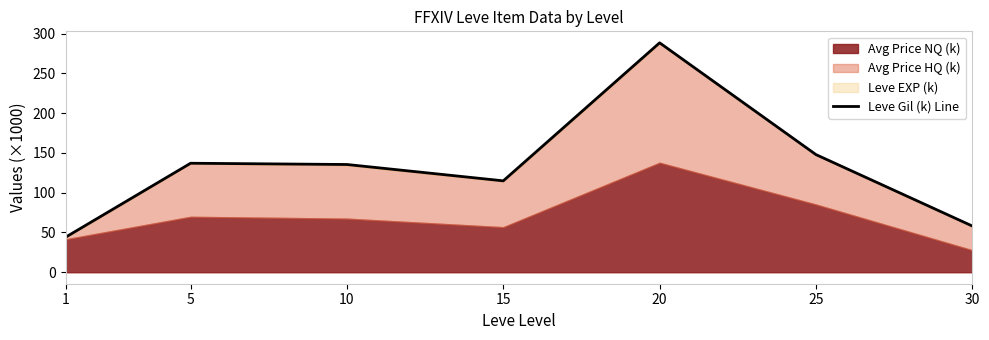

How many lines are shown in the chart?

1